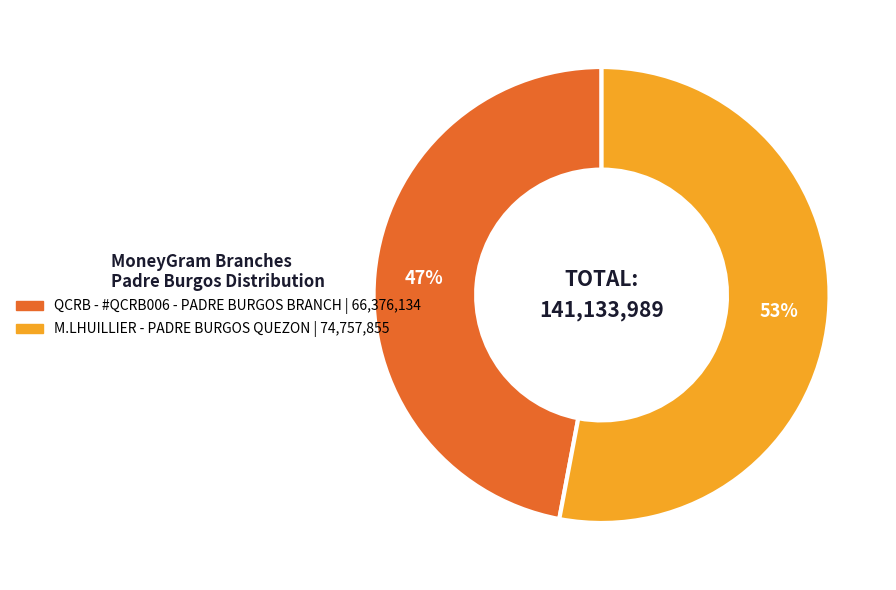

How many segments does this pie chart have?

2